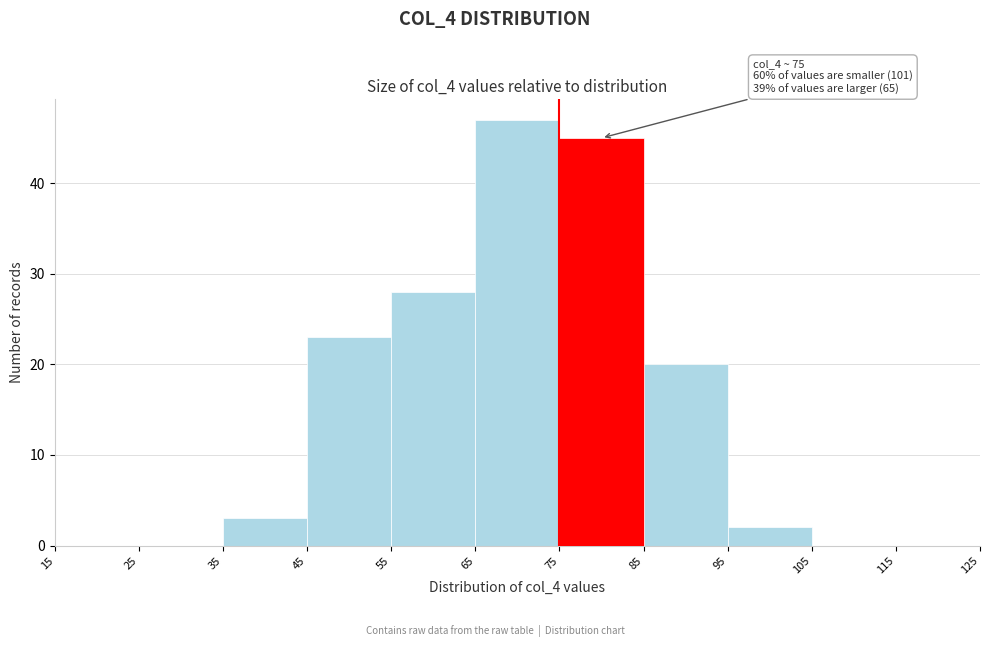

Over which range of the x-axis is the bar tallest?

65 to 75